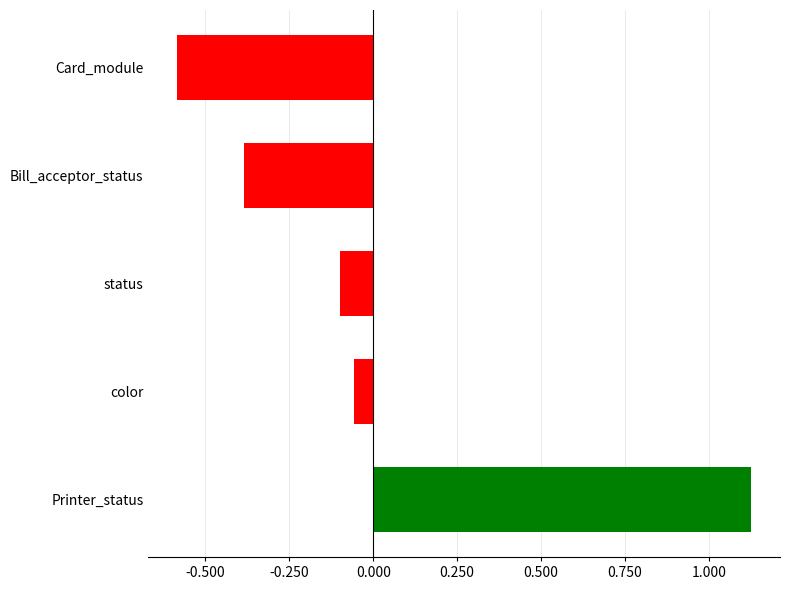

What is the minimum value shown in the chart?

-0.6